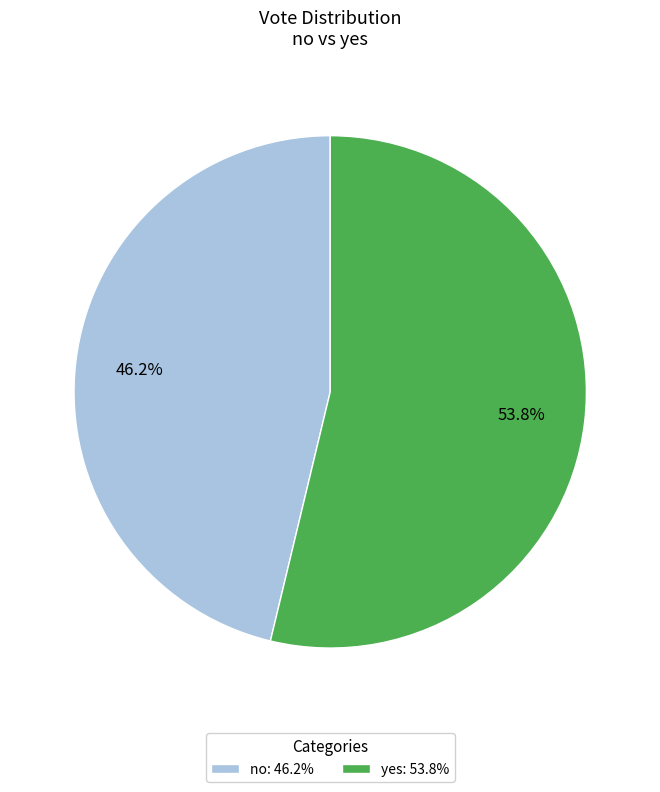

True or false: no accounts for 46% of the total.

True